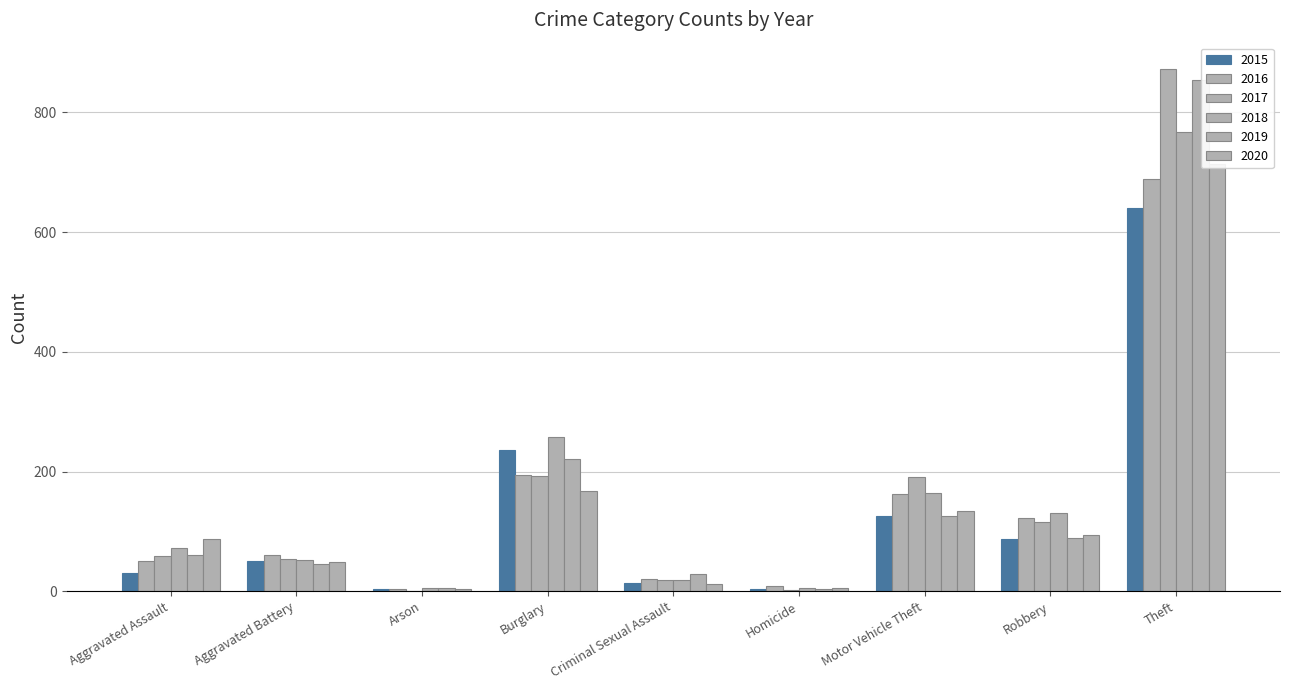

What is the value of the 2018 bar at the 7th from the left?

164